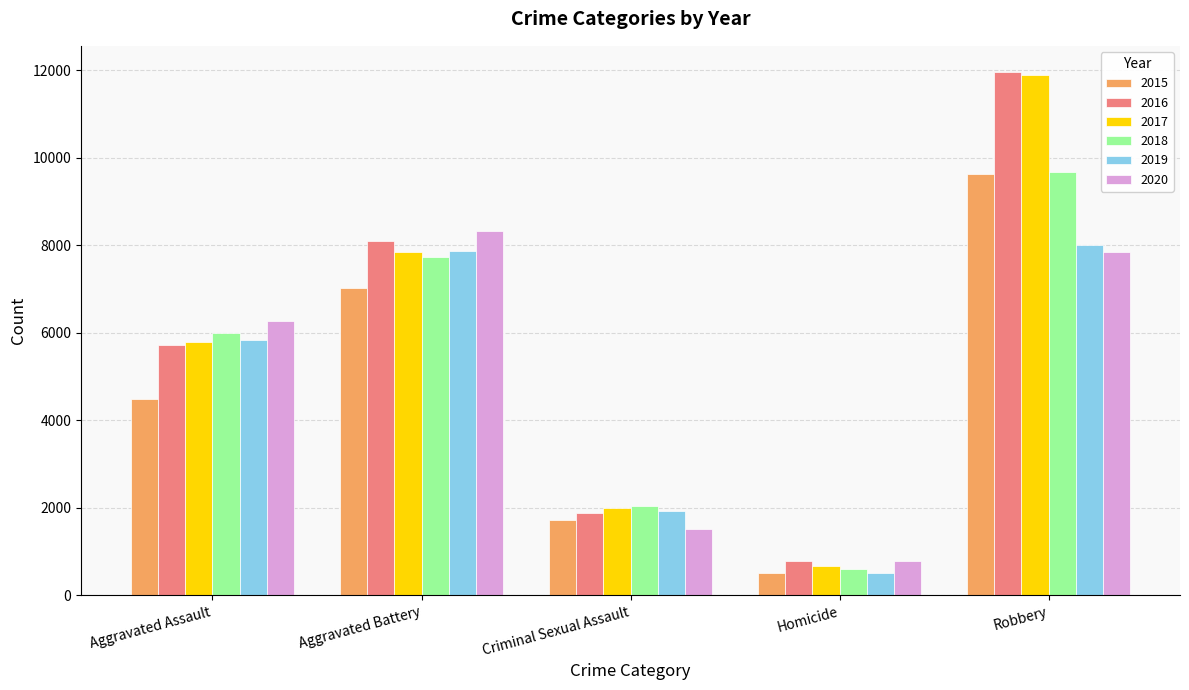

What position from the left is Robbery?

5